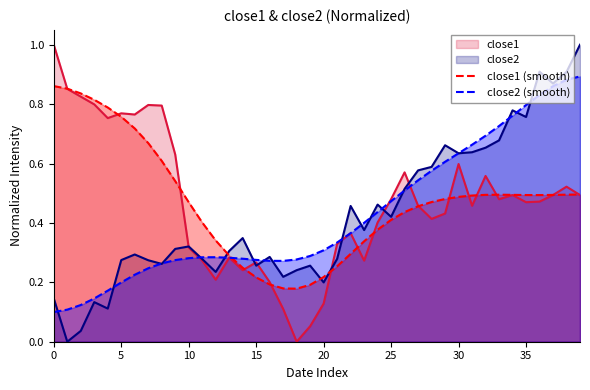

What is the greatest value displayed?

1.0